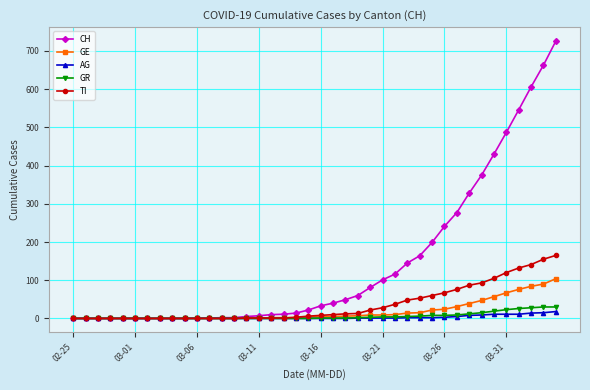

What is the highest value of the GE series?

104